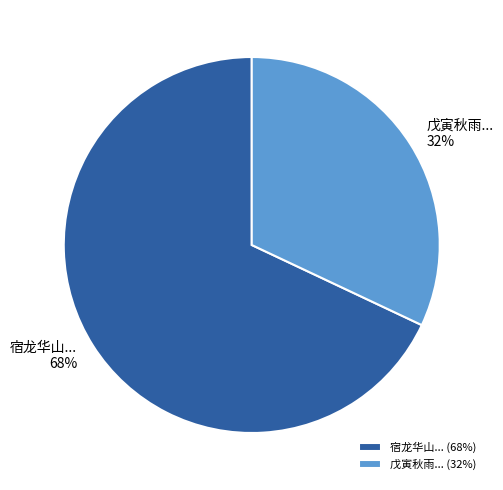

To the nearest percent, what percentage of the pie is 宿龙华山... (68%)?

68%